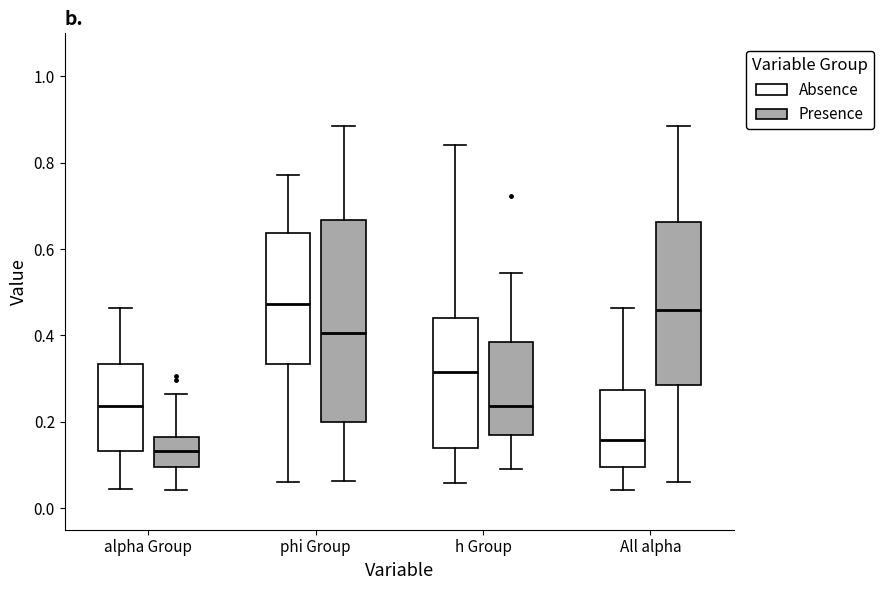

Where does the median line of the box for alpha Group (Presence) sit on the y-axis? The values are not printed on the chart, so give them approximately, as read against the axis.

0.14